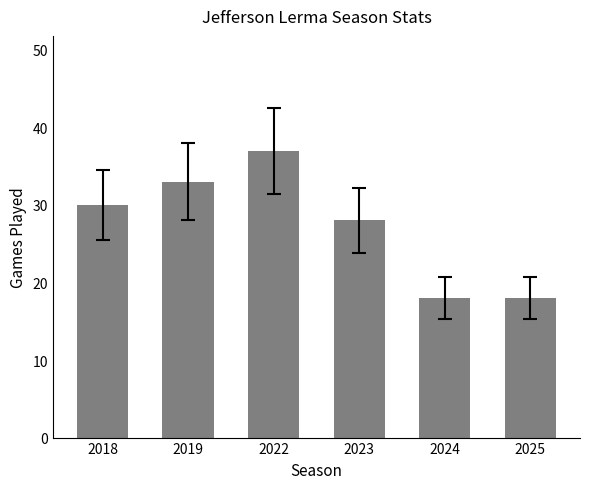

What is the change in value from 2018 to 2025?

-12